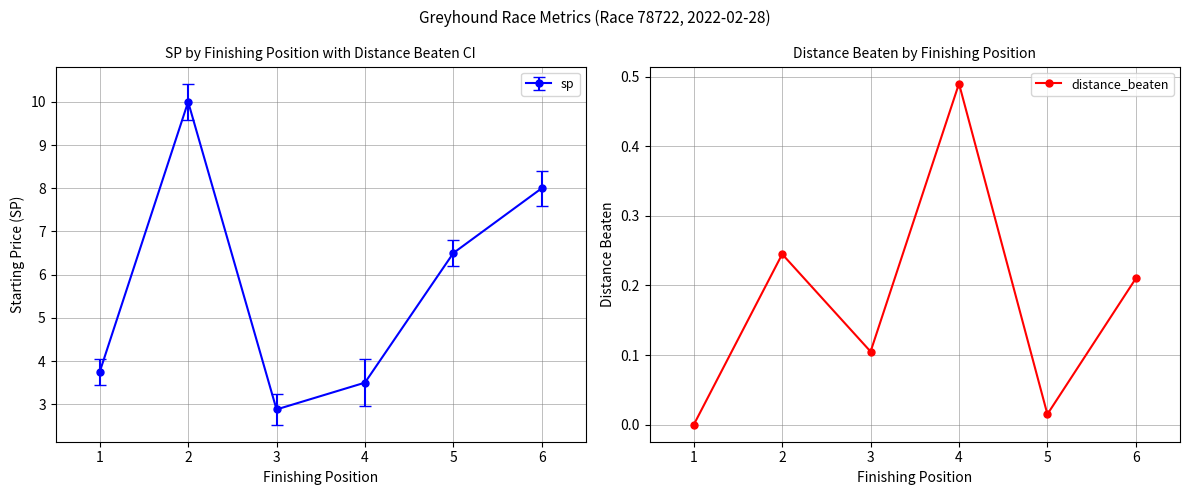

How many interior local valleys (lower than both neighbors) does the data have?

2